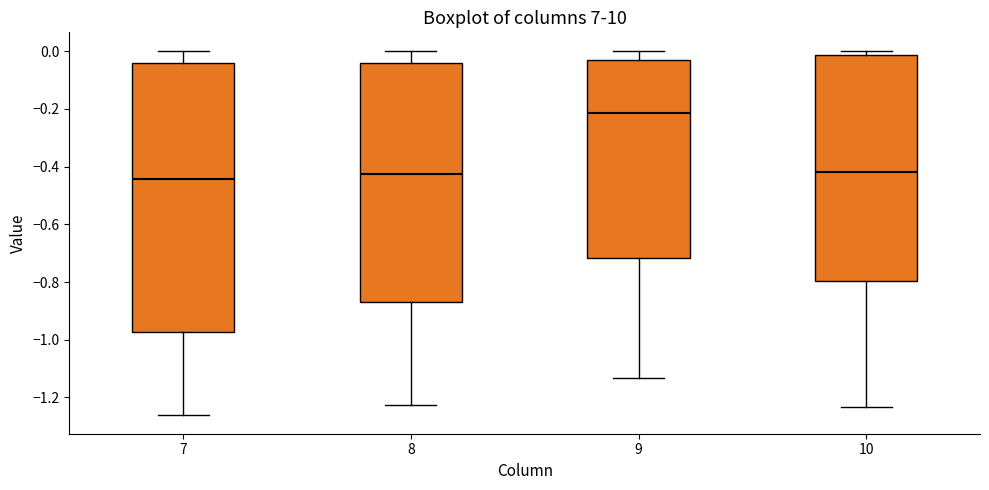

Reading left to right, read every box against the y-axis: the position of its median line, the range the box covers, and the ends of its whiskers. The values are not printed on the chart, so give them approximately, as read against the axis.

7: median -0.44, box -0.98 to -0.04, whiskers -1.26 to 0.00
8: median -0.42, box -0.86 to -0.04, whiskers -1.22 to 0.00
9: median -0.22, box -0.72 to -0.04, whiskers -1.14 to 0.00
10: median -0.42, box -0.80 to -0.02, whiskers -1.24 to 0.00